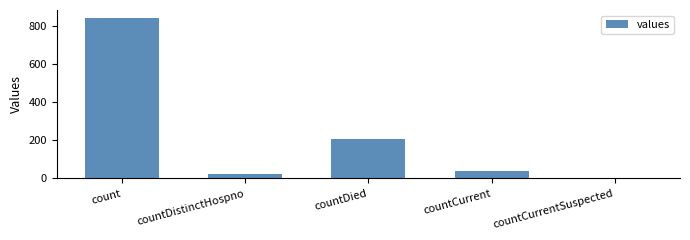

Reading left to right, list all the values displayed in this chart.

840	23	206	37	0